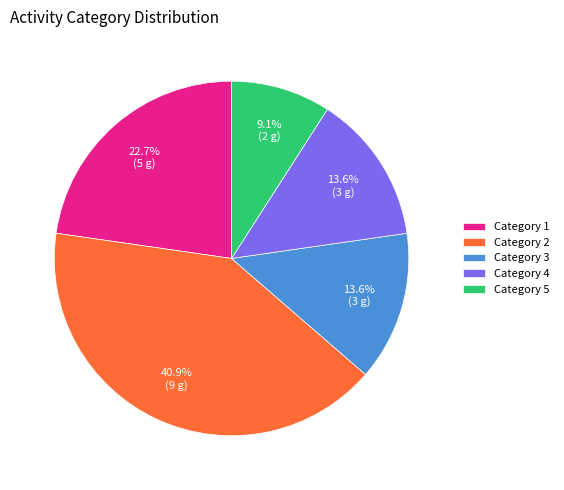

Combined, do Category 2 and Category 3 account for over 50%?

Yes